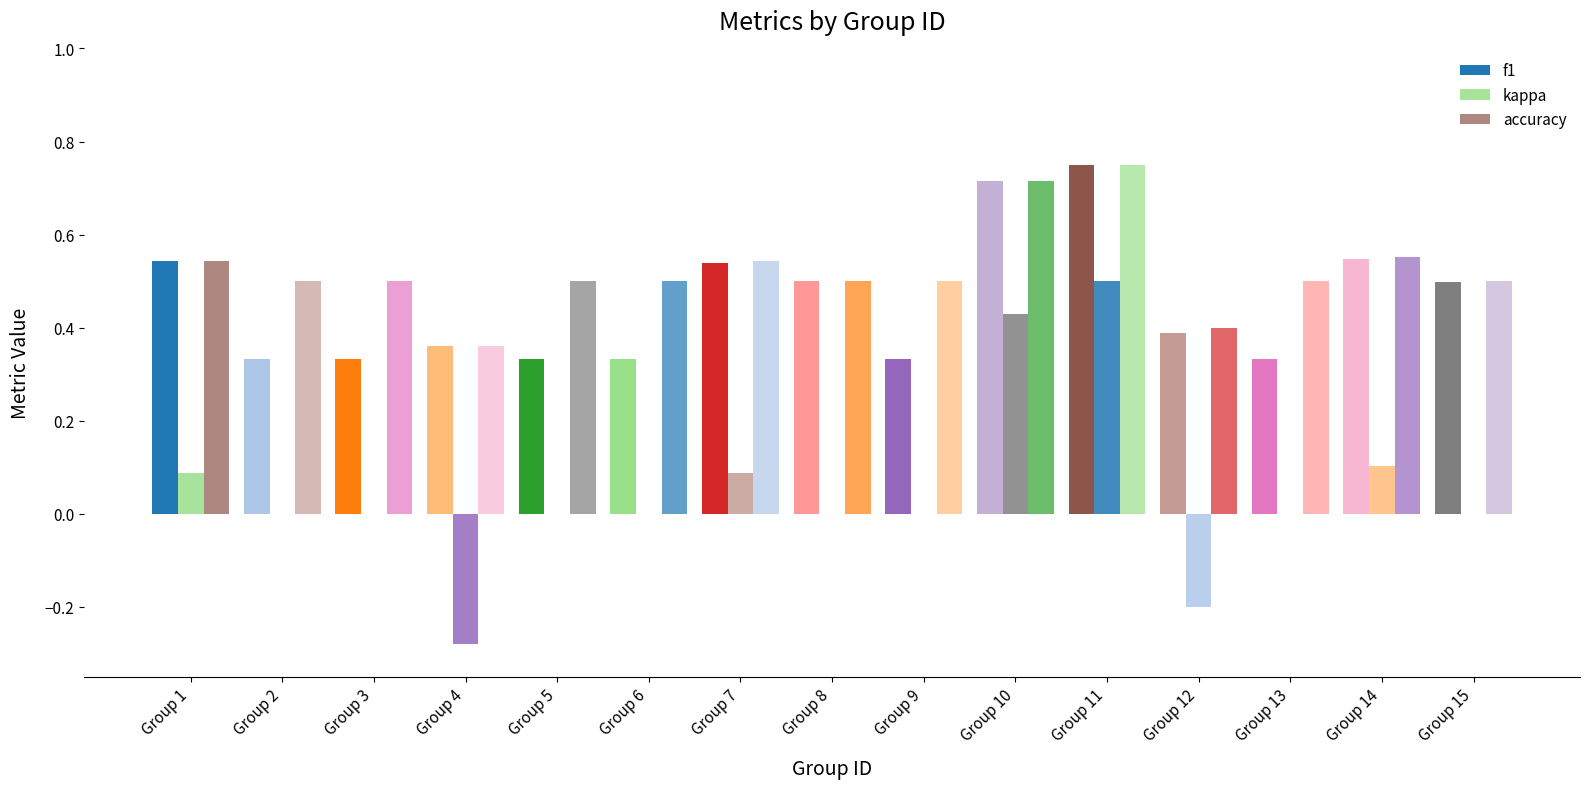

What is the sum of all accuracy values?

7.9